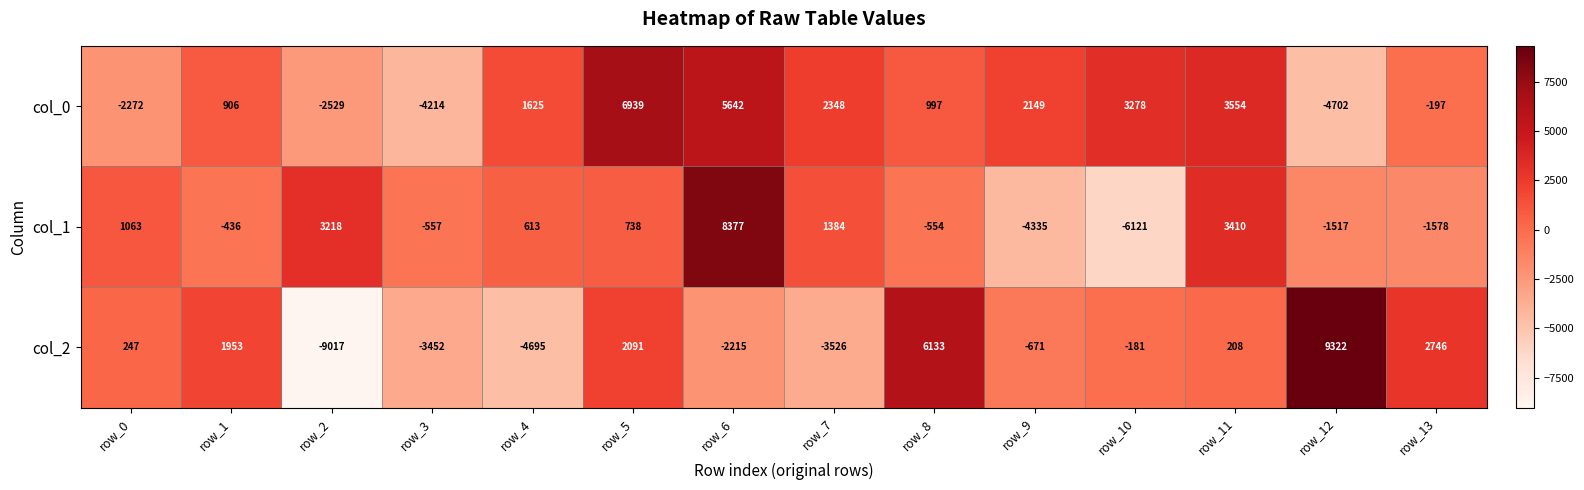

What is the sum of all col_0 values?

13524